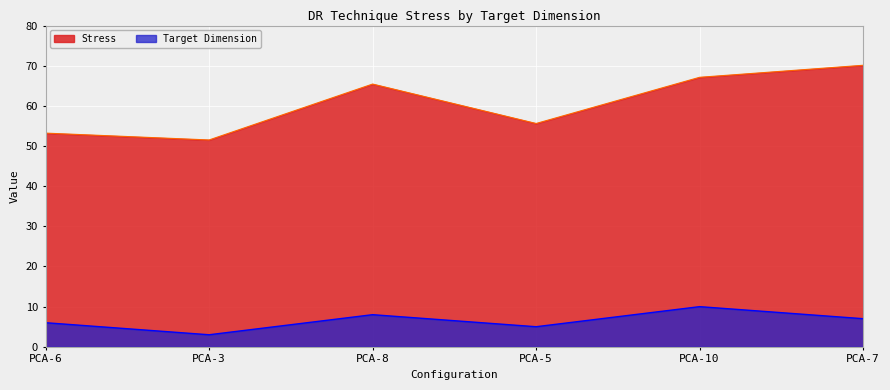

Rank the series by their average value, from lowest to highest.

Target Dimension, Stress